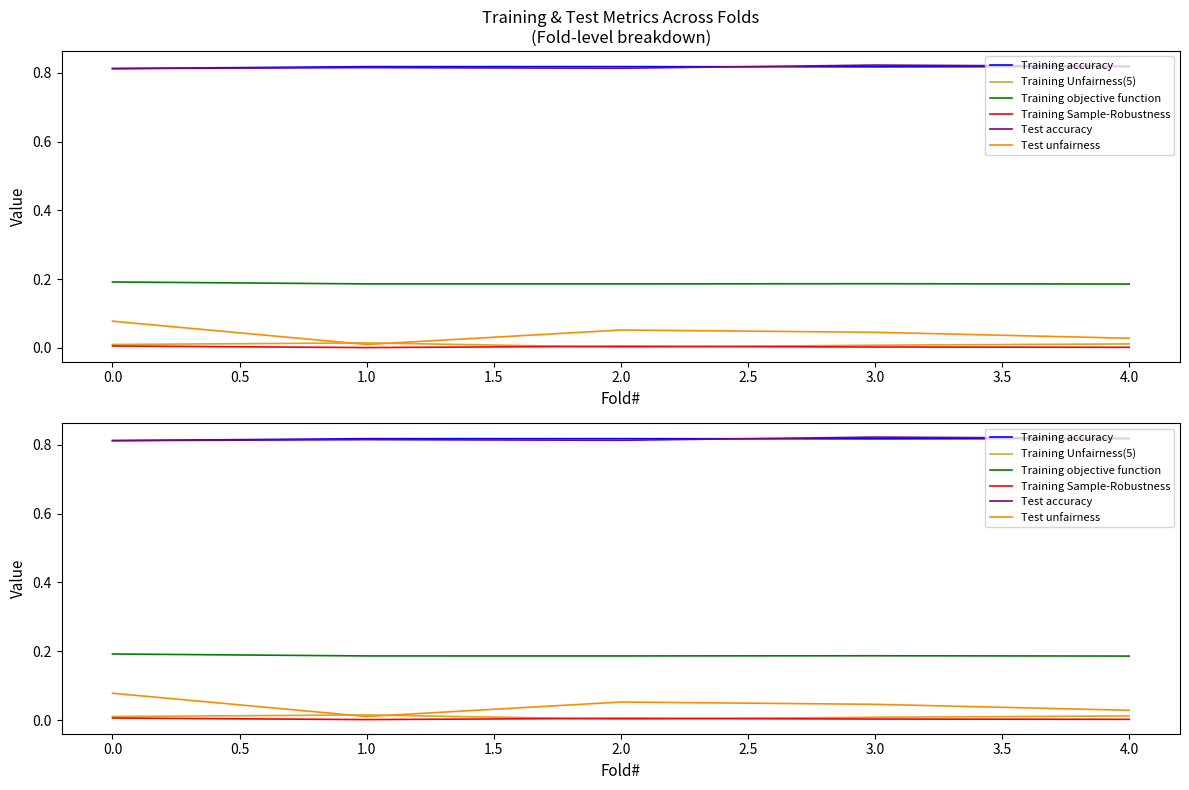

At how many categories does at least one series exceed 0?

5